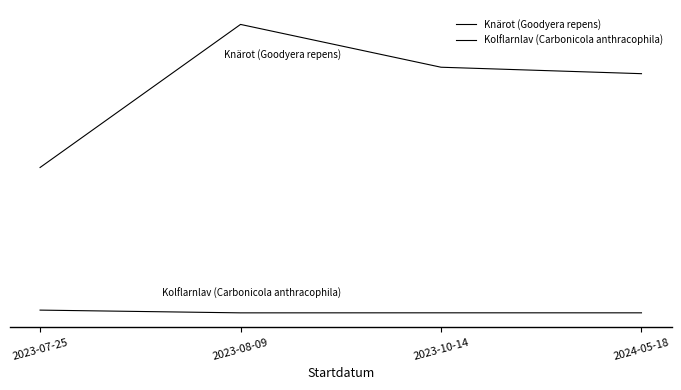

True or false: Knärot (Goodyera repens) has a value of 419.6 at 2023-07-25.

False